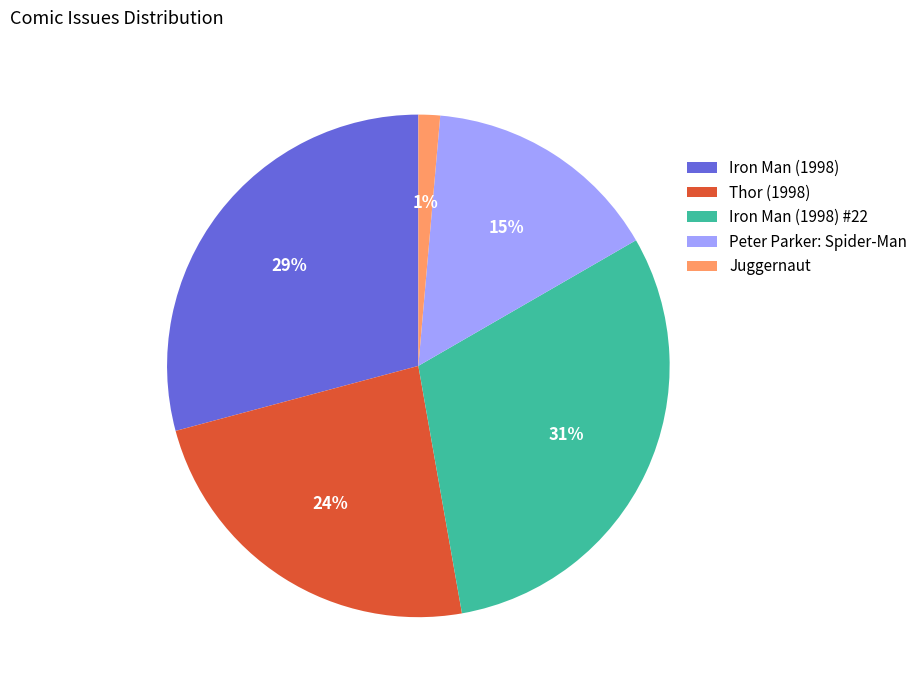

How many segments does this pie chart have?

5